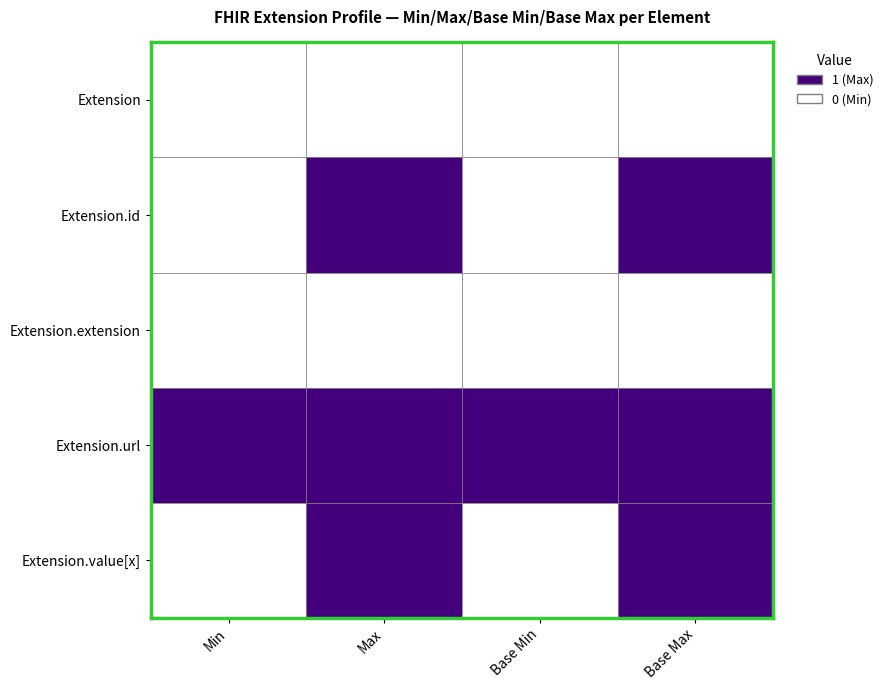

The Base Min series shows 0 at 1. True or false?

True